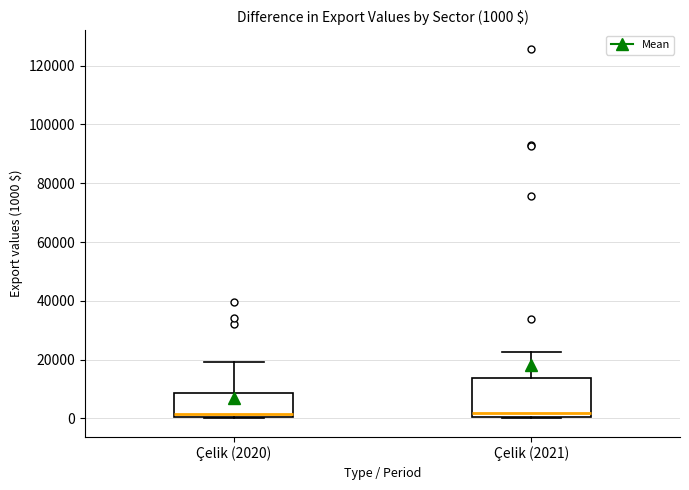

Comparing the boxes themselves (not the whiskers), which one is the tallest?

Çelik (2021)